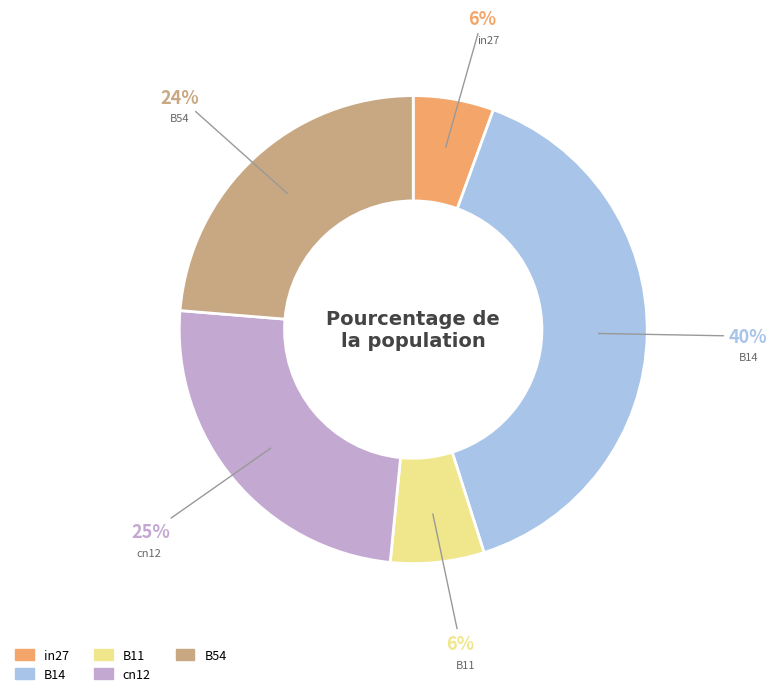

How many segments does this pie chart have?

5